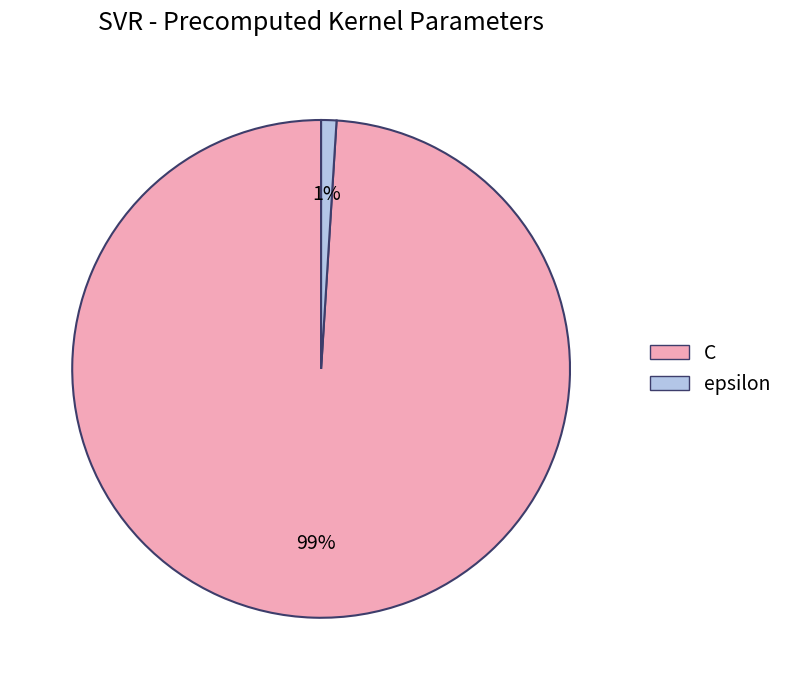

Is the sum of epsilon and C greater than half?

Yes